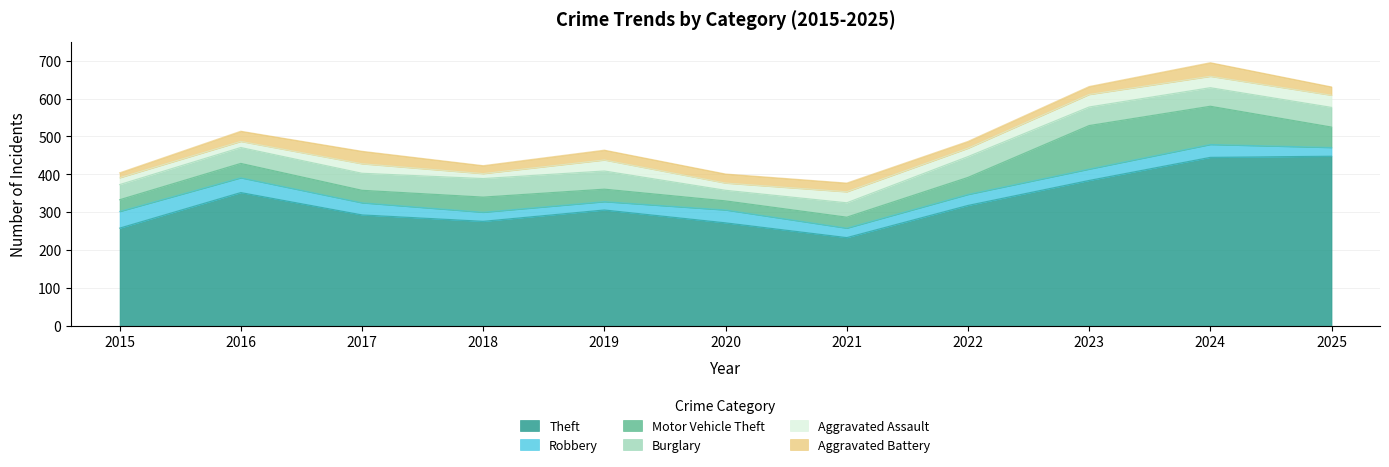

What is the value of the Motor Vehicle Theft point at the 10th from the left?

101